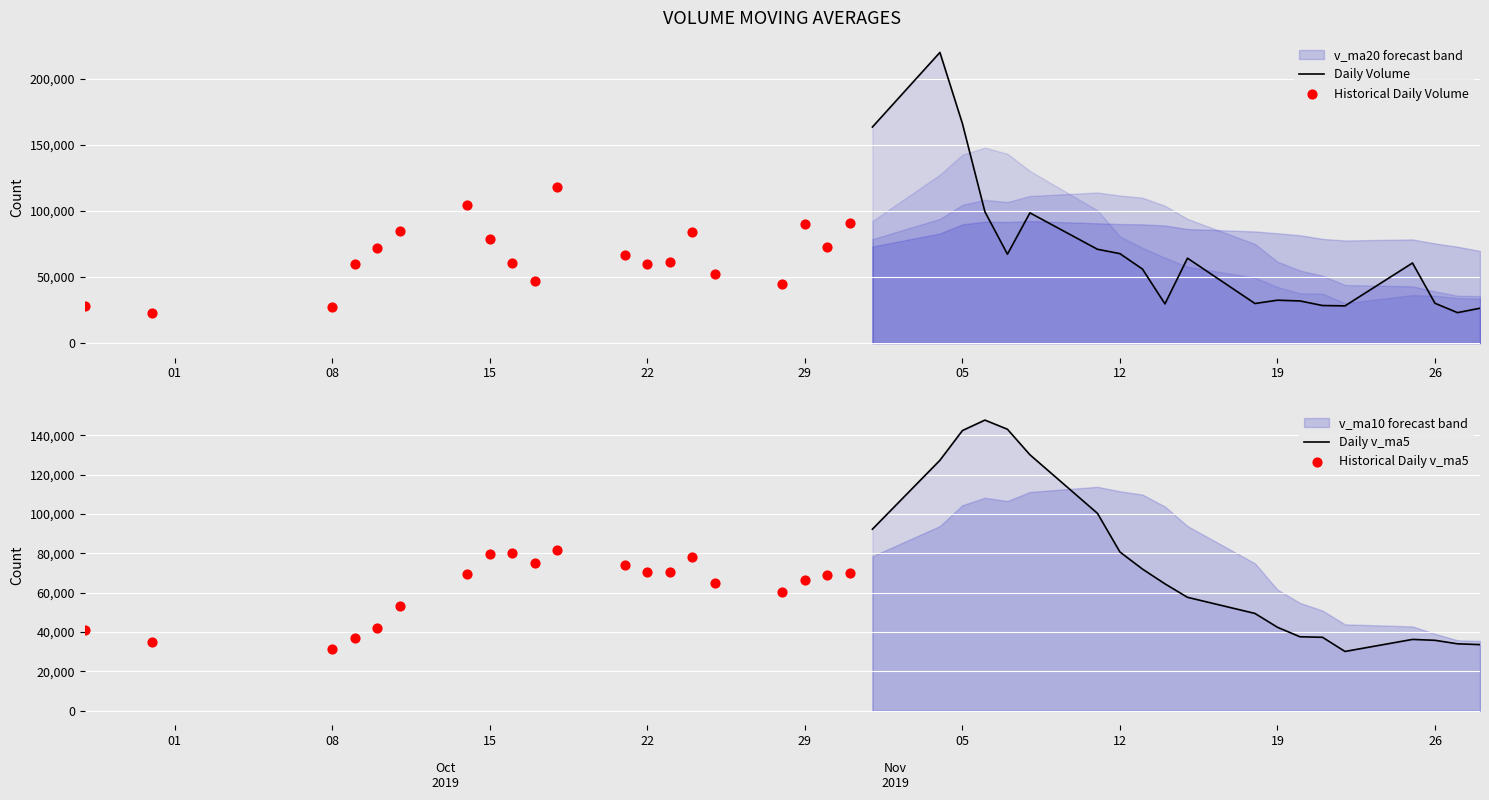

At how many categories does at least one series exceed 204718?

1